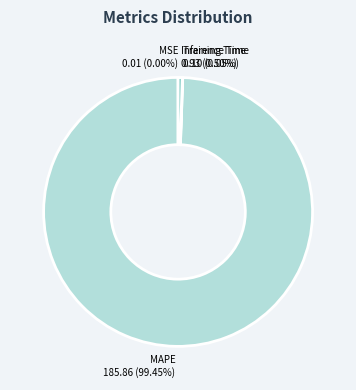

What is the majority slice?

MAPE